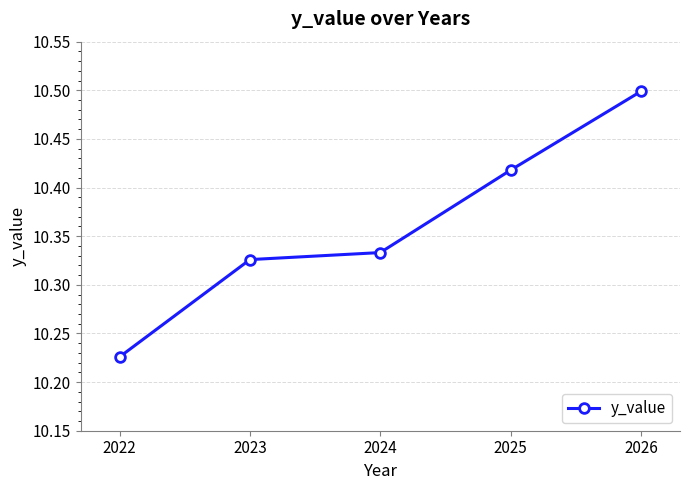

What is the difference between the values at 2026 and 2022?

0.3